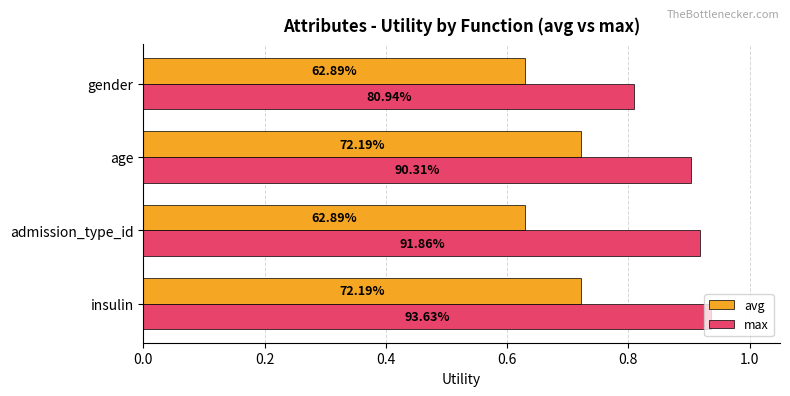

List the series in order of their overall mean, lowest first.

avg, max